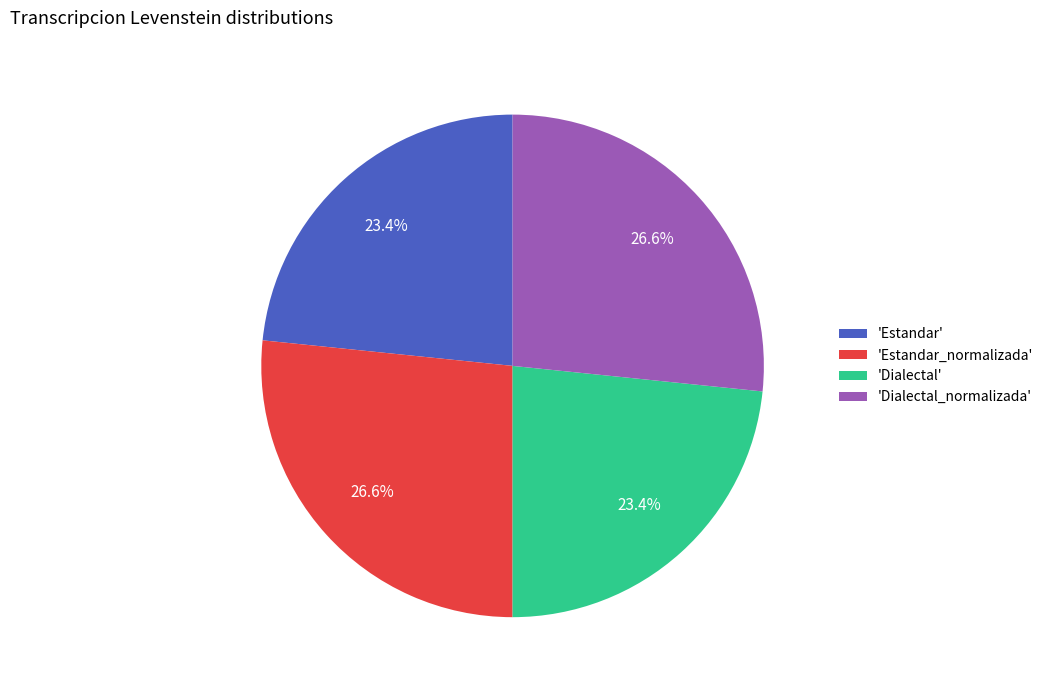

To the nearest percent, what is the difference between the largest and smallest slice percentages?

3%